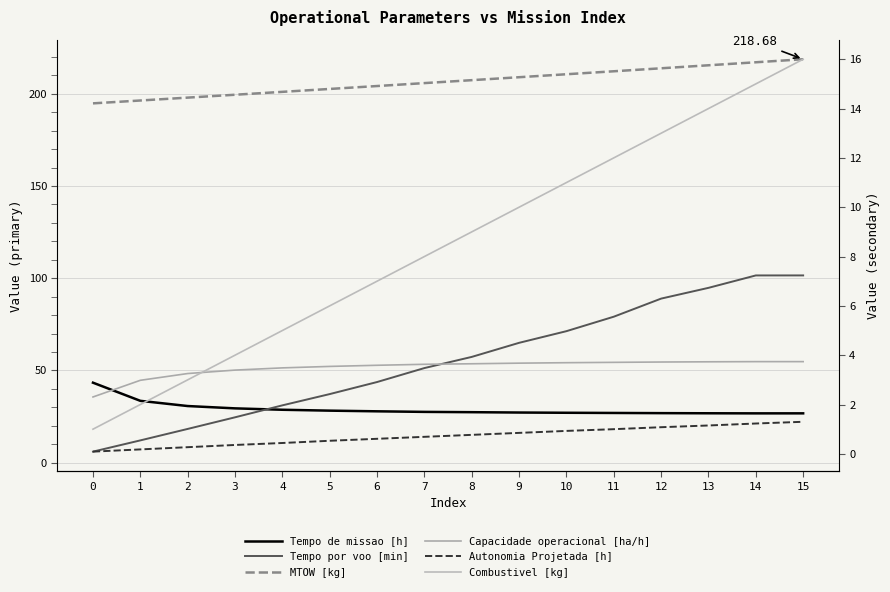

Is it true that MTOW [kg] equals 212.2 at 11?

True